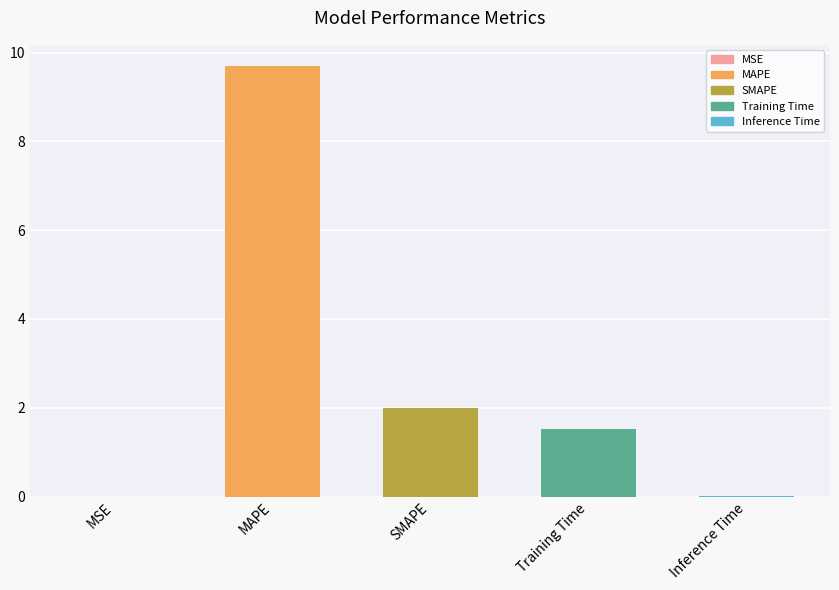

Is it true that the value at Inference Time is 0.0?

True